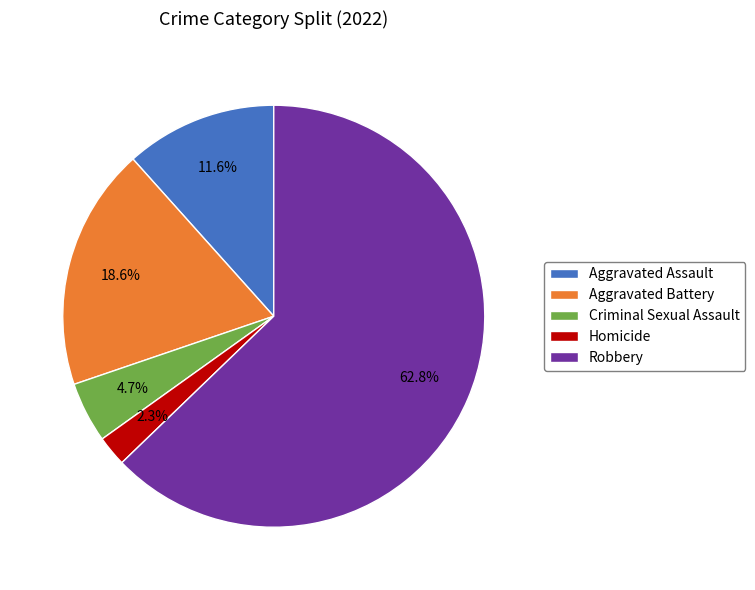

What percentage is the Aggravated Assault slice, to the nearest percent?

12%